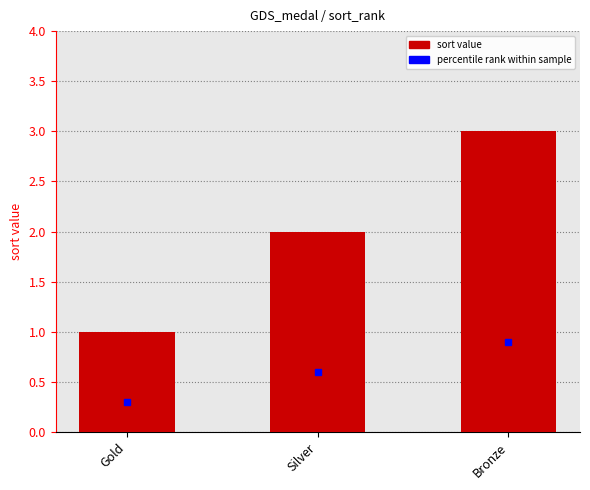

What is the difference between the maximum and minimum values?

2